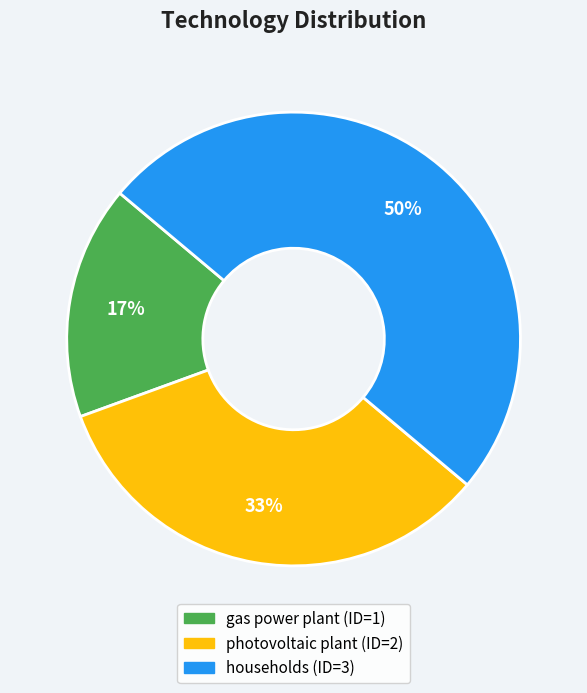

To the nearest percent, what is the average slice percentage?

33%